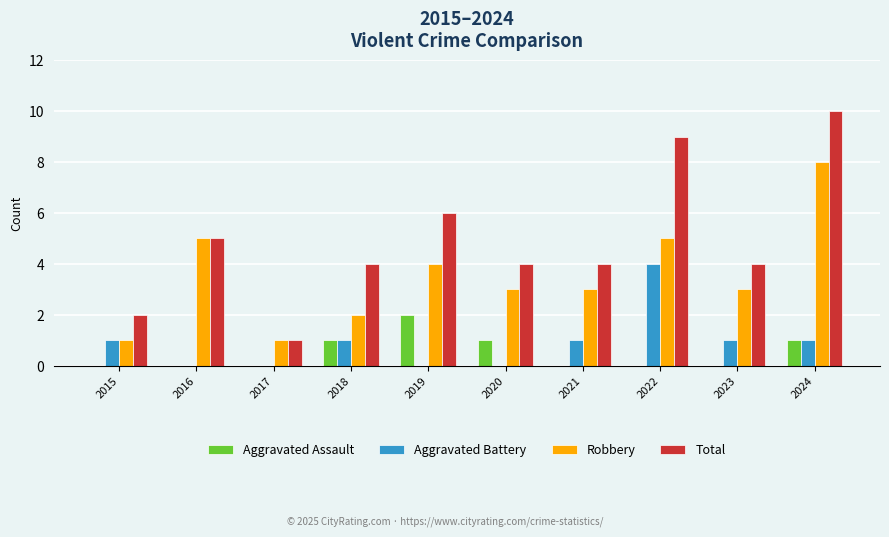

What is the total value across all series at 2023?

8